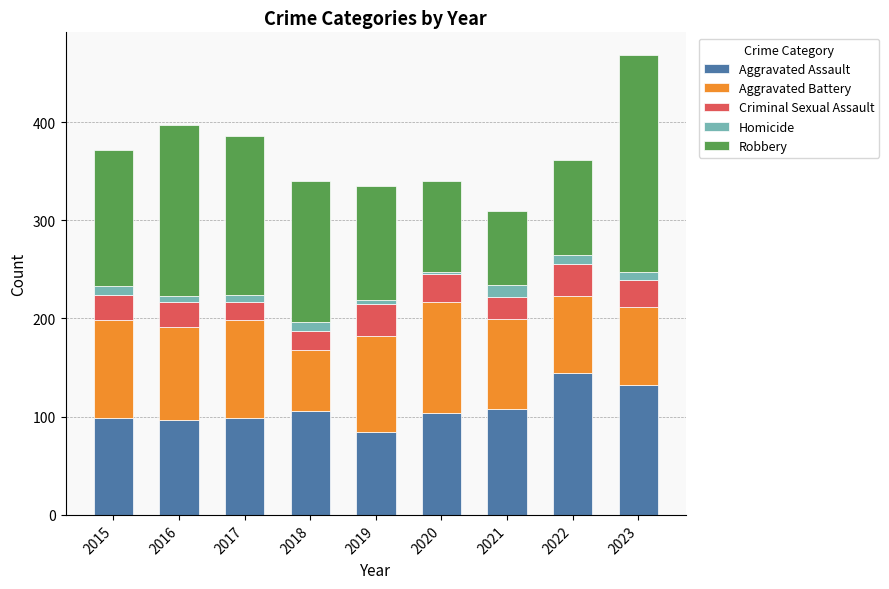

How many distinct data groups are displayed?

5